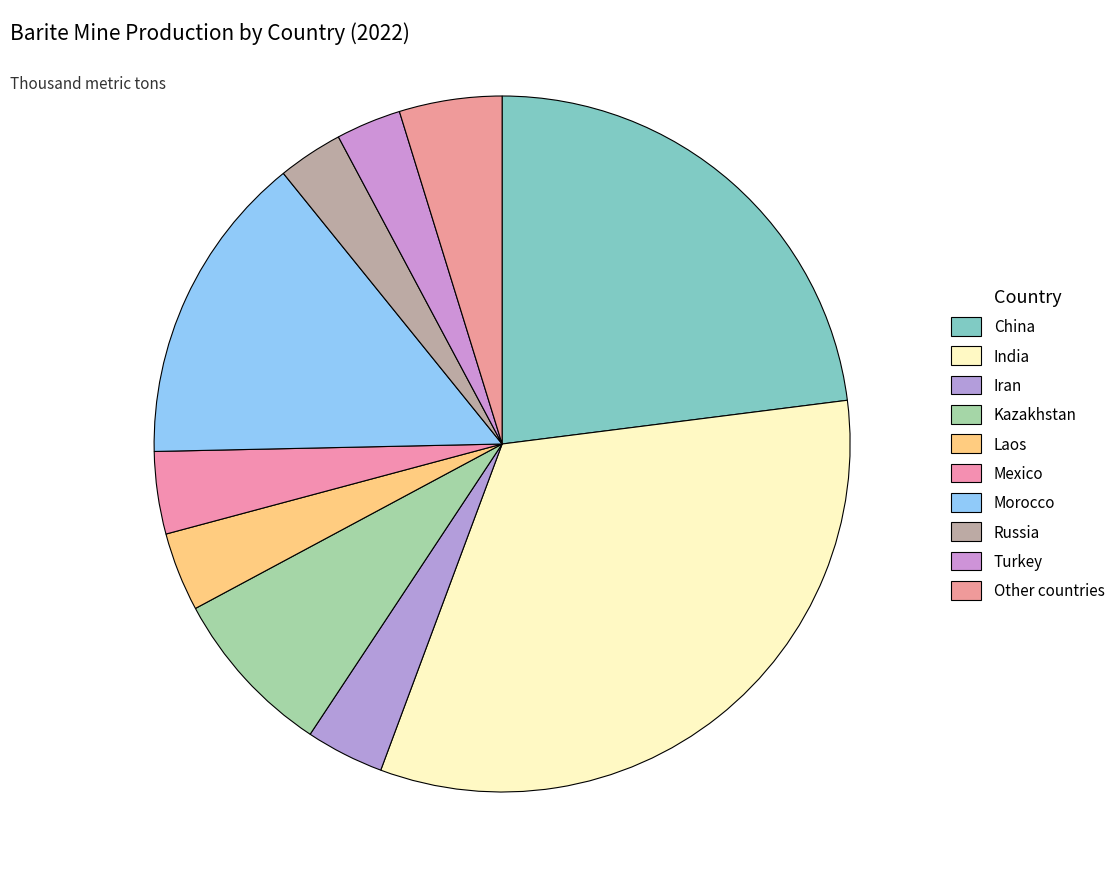

To the nearest percent, what portion does Turkey represent?

3%